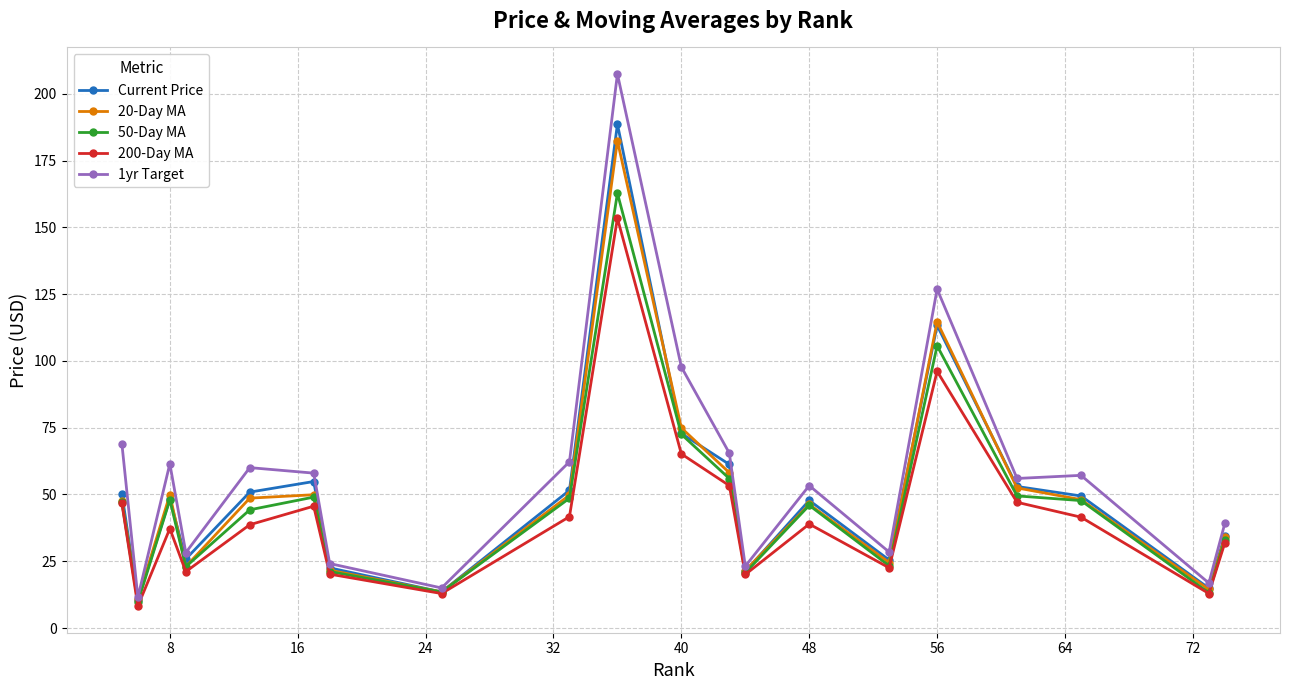

What is the value of the 1yr Target point at the 1st from the left?

69.0